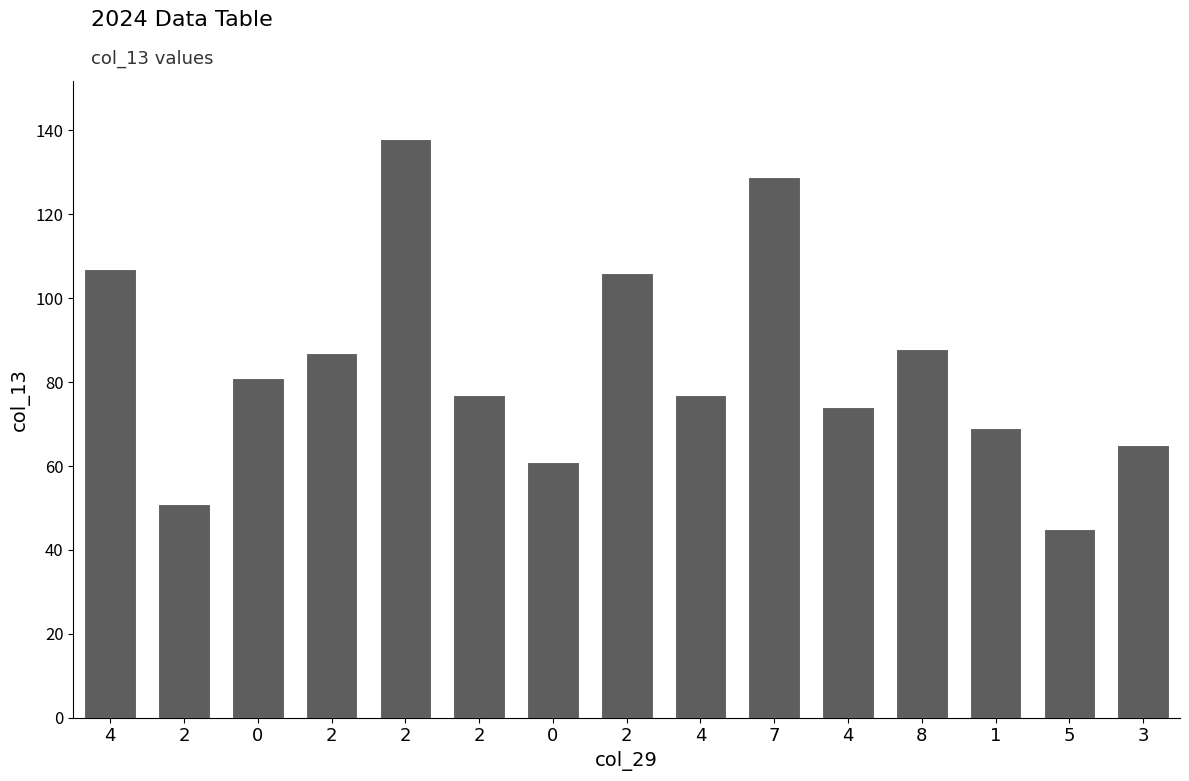

Count the number of categories in the chart.

15